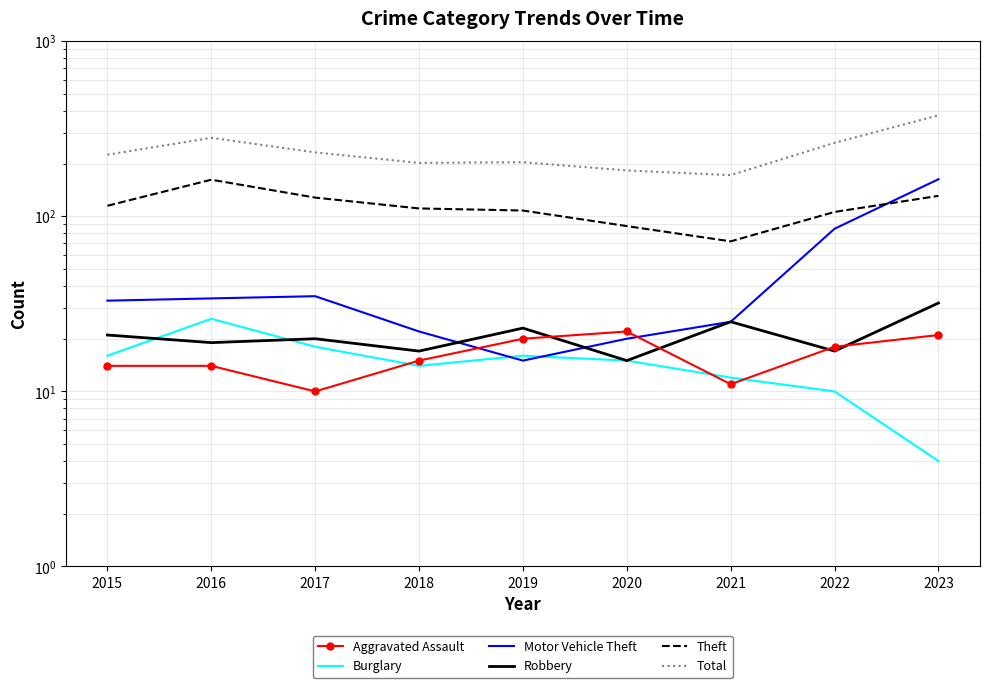

Which series has the largest range (max minus min)?

Total